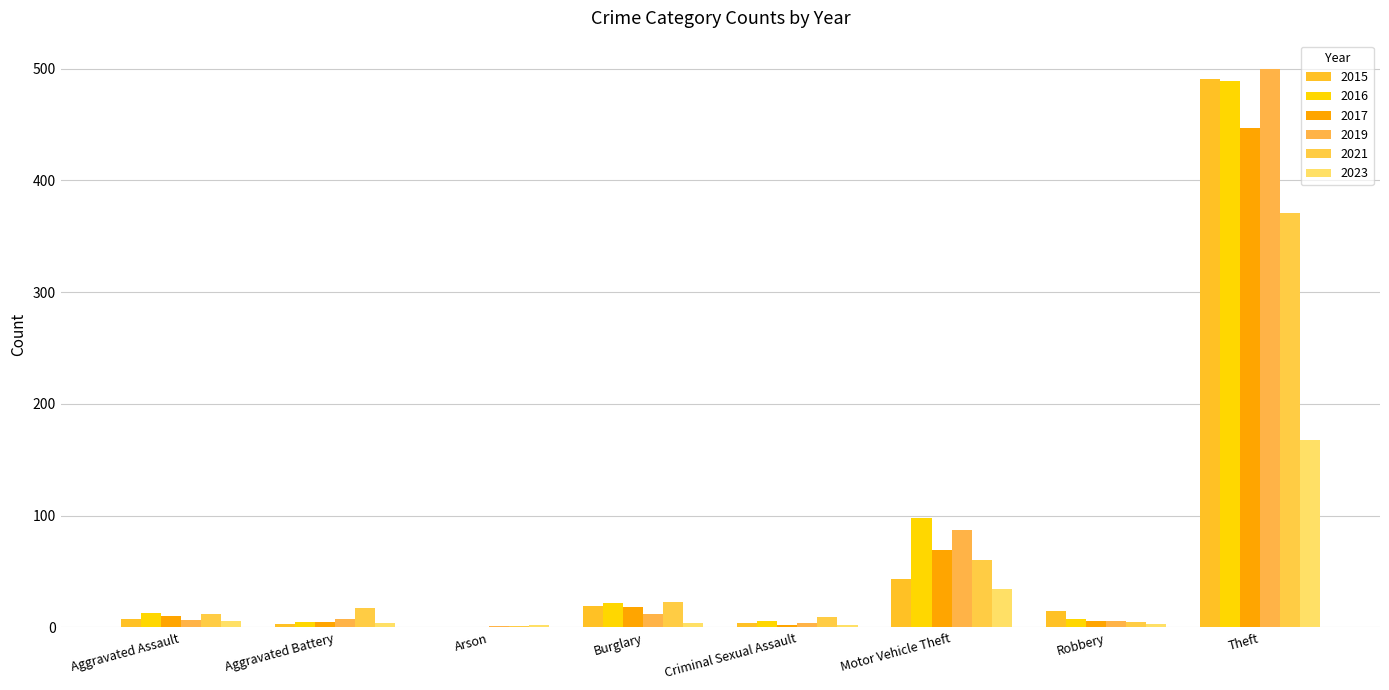

What is the maximum value shown in the chart?

500